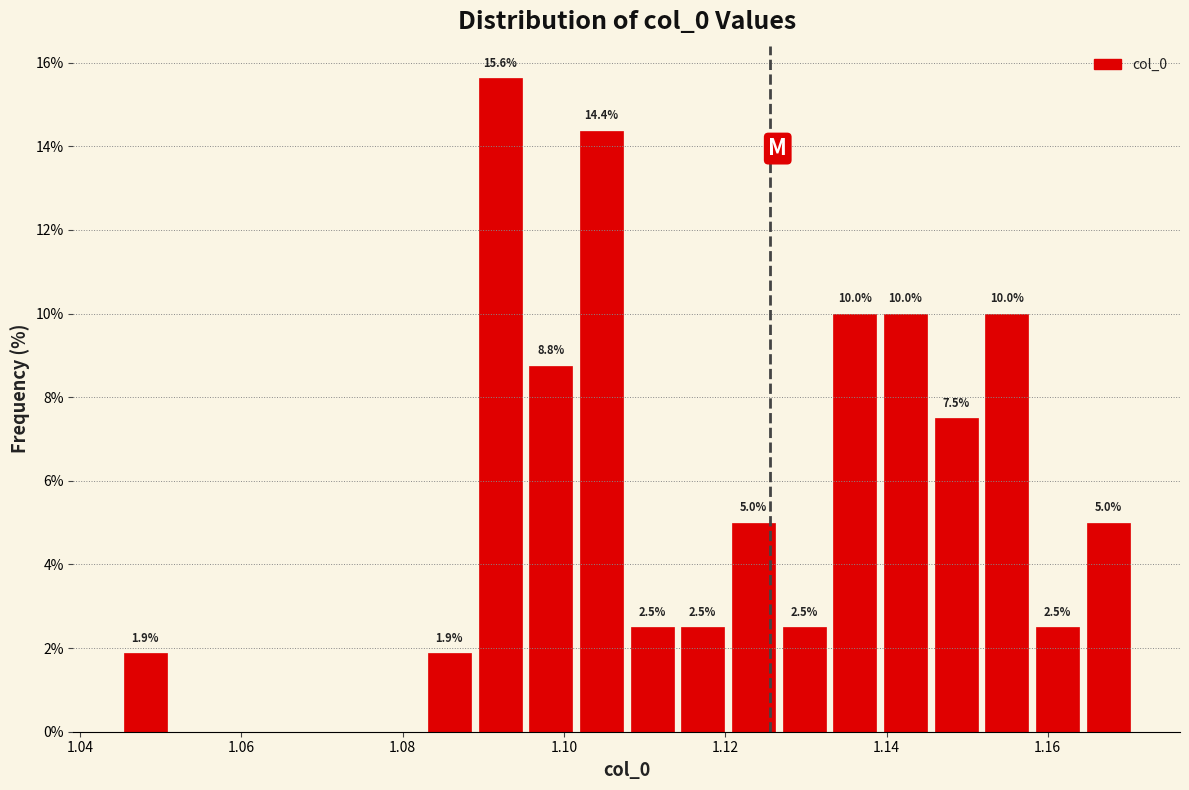

Read against the x-axis, roughly where is the centre of the tallest bar?

1.092